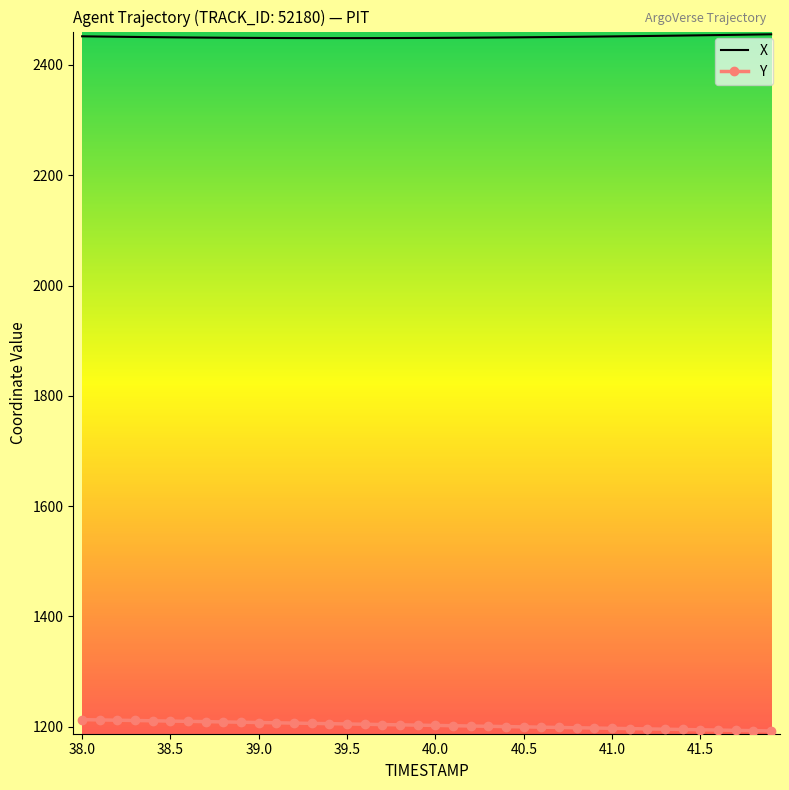

True or false: Y and X cross at least once.

False